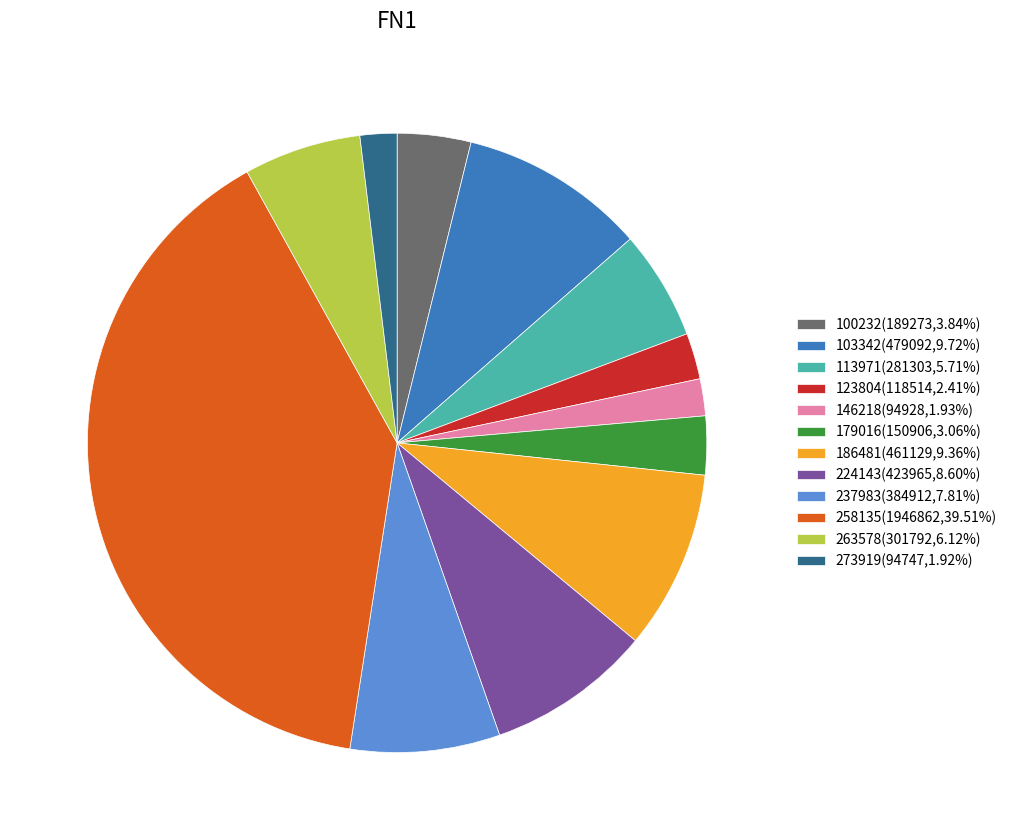

Combined, do 123804(118514,2.41%) and 224143(423965,8.60%) account for over 50%?

No